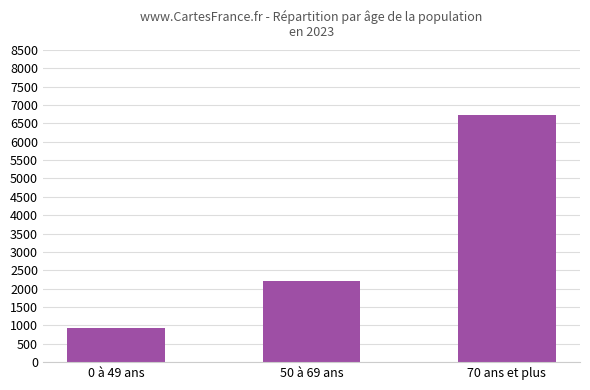

Rank the categories by value from lowest to highest.

0 à 49 ans, 50 à 69 ans, 70 ans et plus